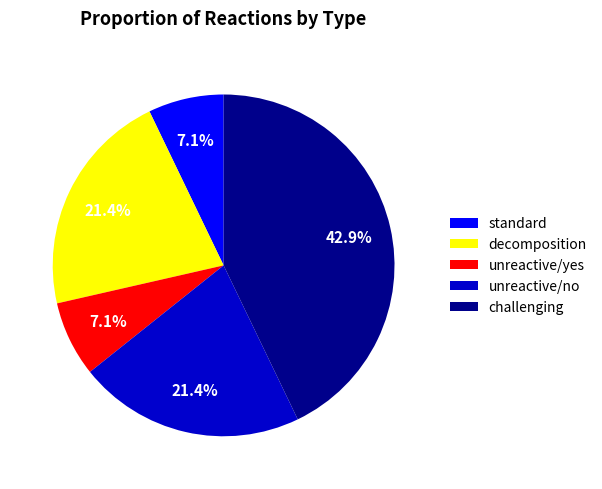

Is there a majority slice in this chart?

No